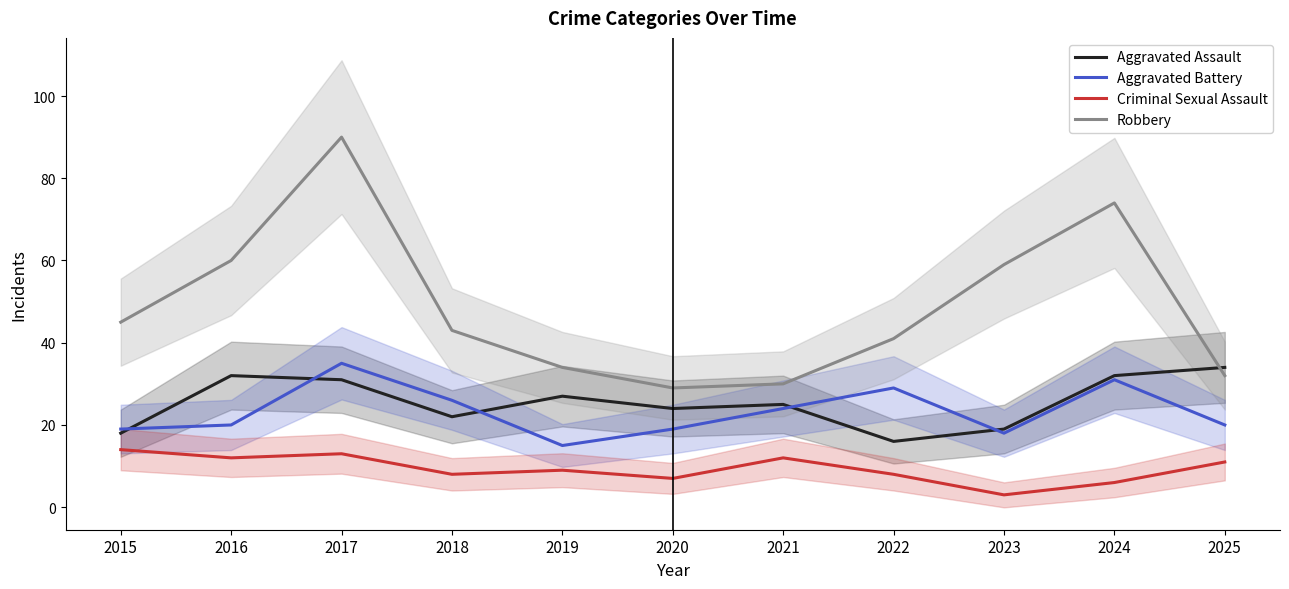

Reading left to right, transcribe all the data shown in this chart.

Aggravated Assault: 2015=18	2016=32	2017=31	2018=22	2019=27	2020=24	2021=25	2022=16	2023=19	2024=32	2025=34
Aggravated Battery: 2015=19	2016=20	2017=35	2018=26	2019=15	2020=19	2021=24	2022=29	2023=18	2024=31	2025=20
Criminal Sexual Assault: 2015=14	2016=12	2017=13	2018=8	2019=9	2020=7	2021=12	2022=8	2023=3	2024=6	2025=11
Robbery: 2015=45	2016=60	2017=90	2018=43	2019=34	2020=29	2021=30	2022=41	2023=59	2024=74	2025=32